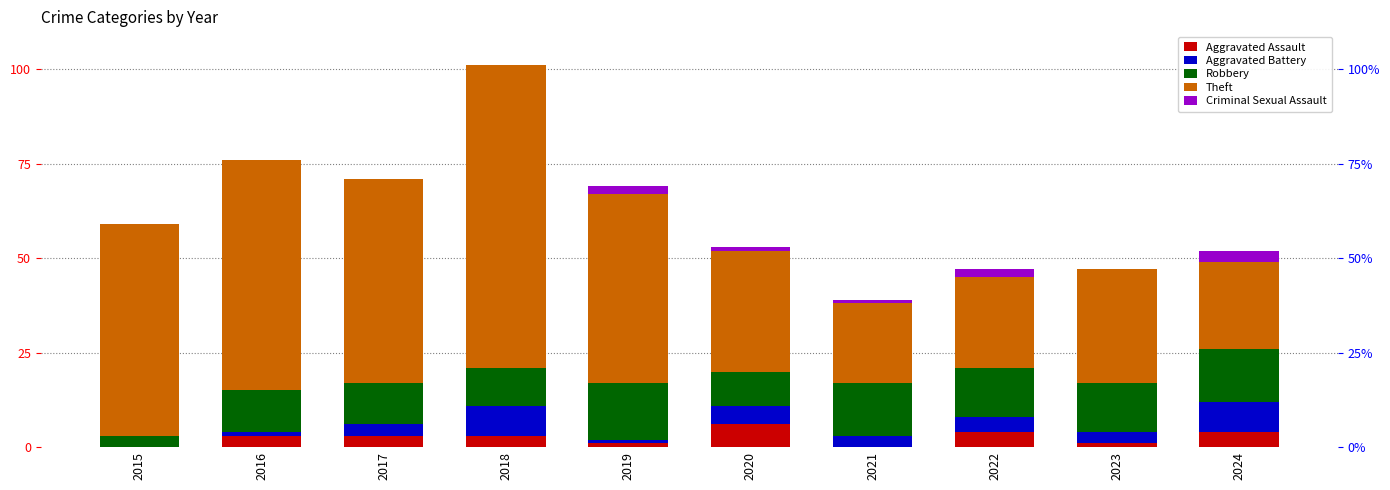

Reading right to left, what are all the values shown in this chart?

Aggravated Assault: 4	1	4	0	6	1	3	3	3	0
Aggravated Battery: 8	3	4	3	5	1	8	3	1	0
Robbery: 14	13	13	14	9	15	10	11	11	3
Theft: 23	30	24	21	32	50	80	54	61	56
Criminal Sexual Assault: 3	0	2	1	1	2	0	0	0	0